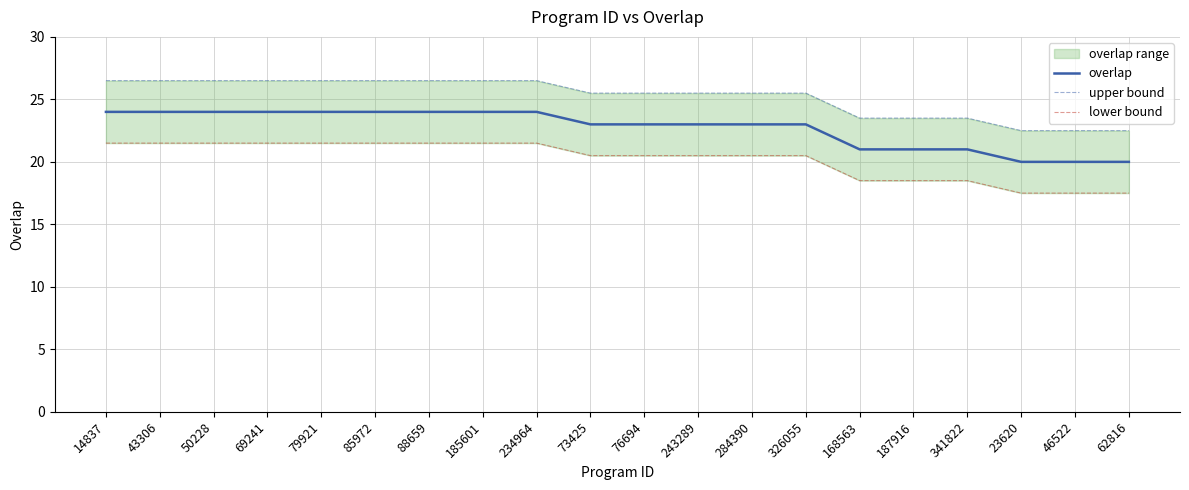

How many data points does each series have?

20